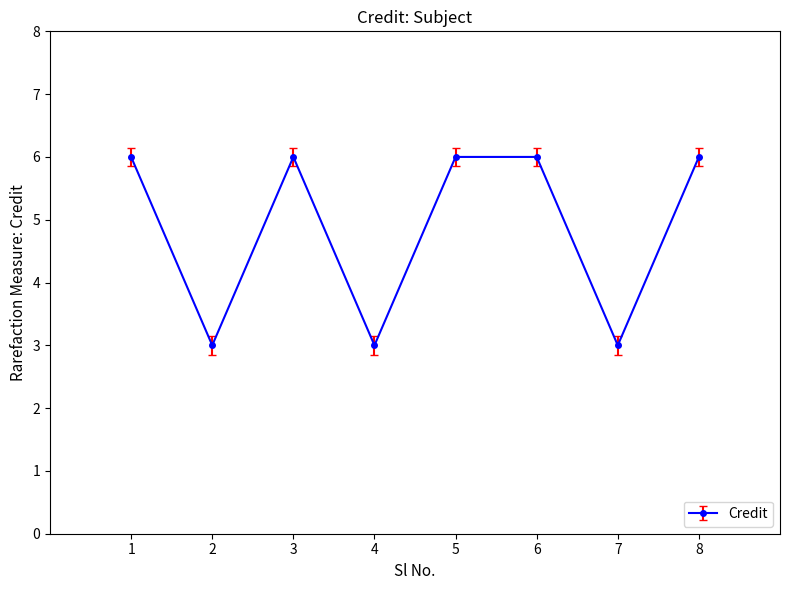

How many values are between 3 and 6?

8